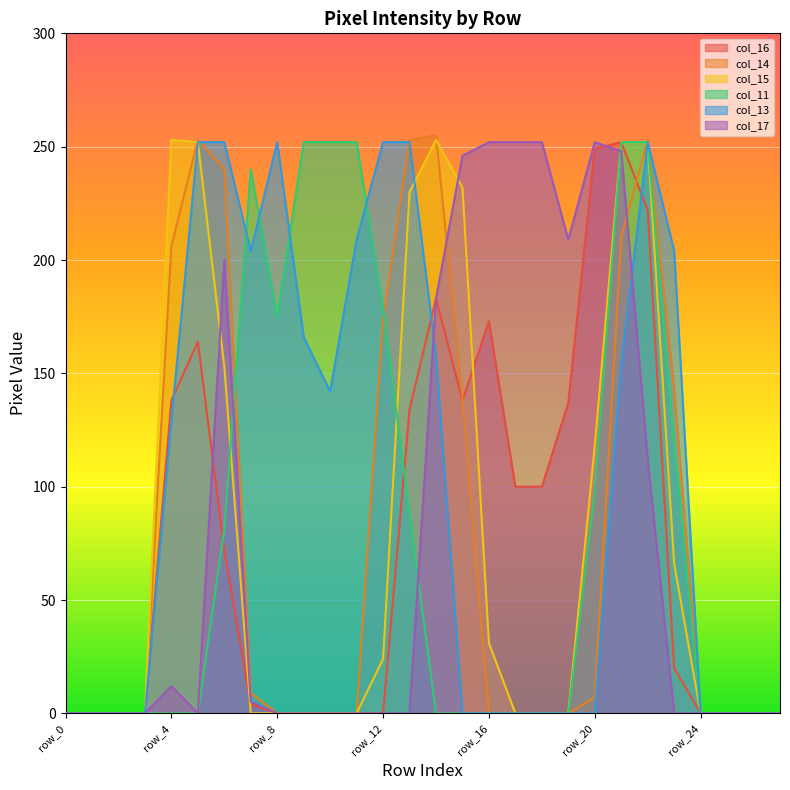

How many interior local peaks does the col_11 series have?

1